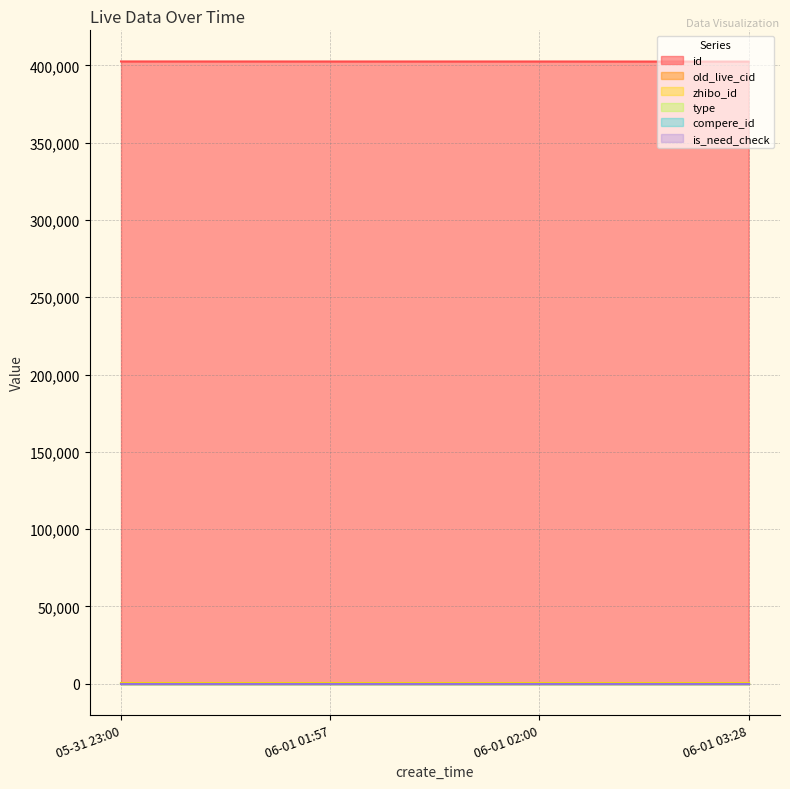

True or false: id and compere_id intersect in this chart.

False